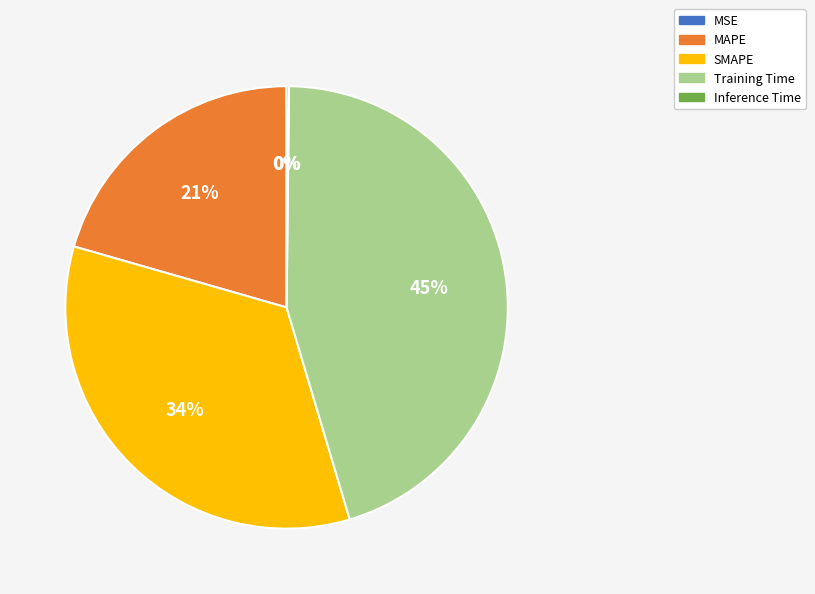

To the nearest percent, what is the difference between the largest and smallest slice percentages?

45%